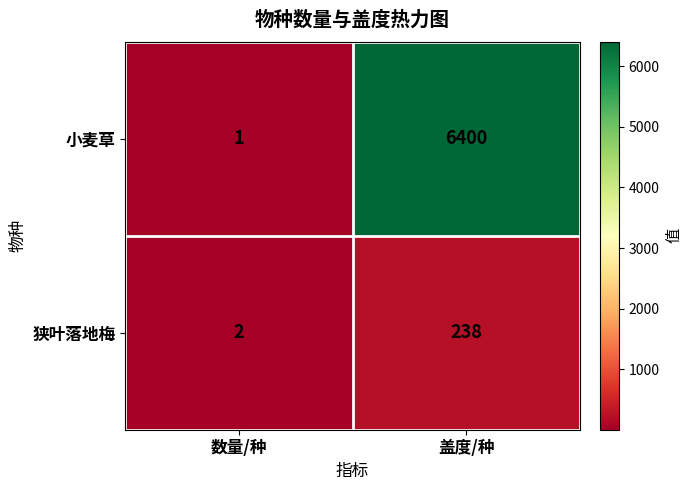

Where is 狭叶落地梅 nearest to the value 120?

数量/种